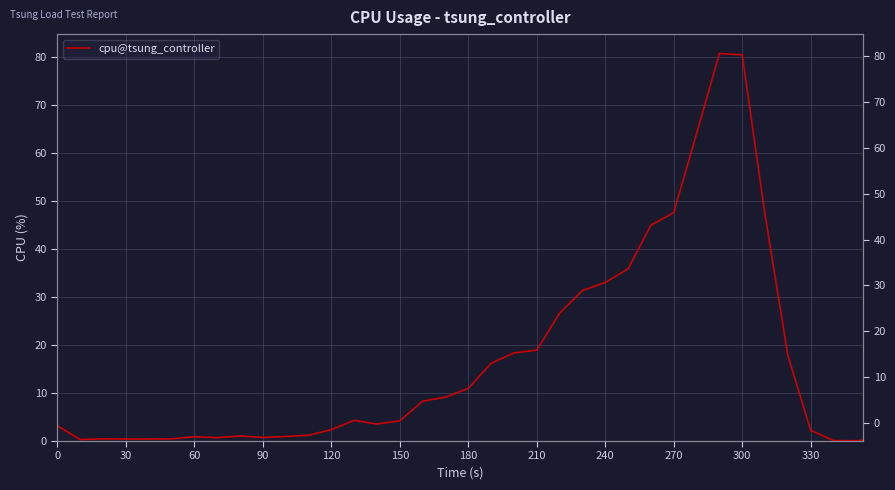

True or false: there are more than 1 points higher than both neighbors.

True